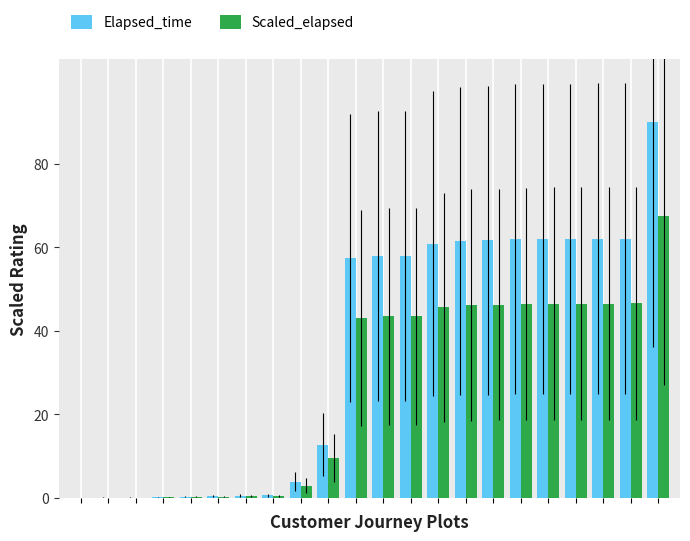

How many groups of bars are there?

22